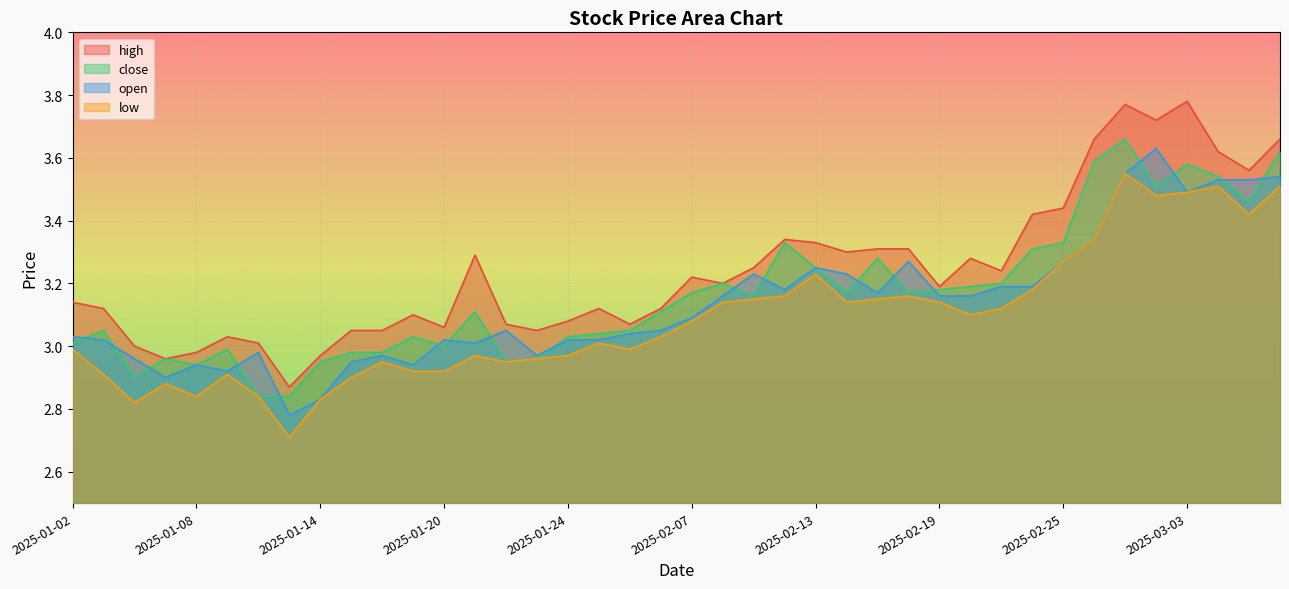

True or false: low and open intersect in this chart.

False